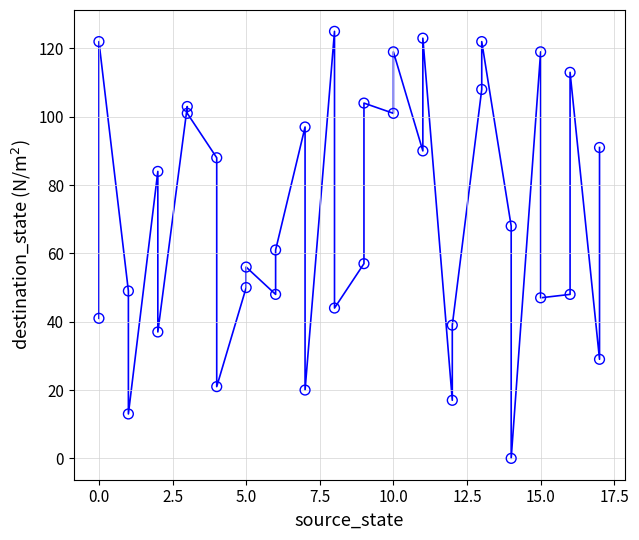

What is the range of Y values (max minus min)?

125